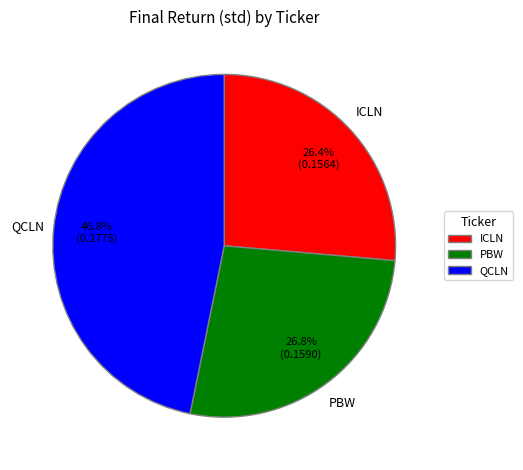

What percentage is the ICLN slice, to the nearest percent?

26%